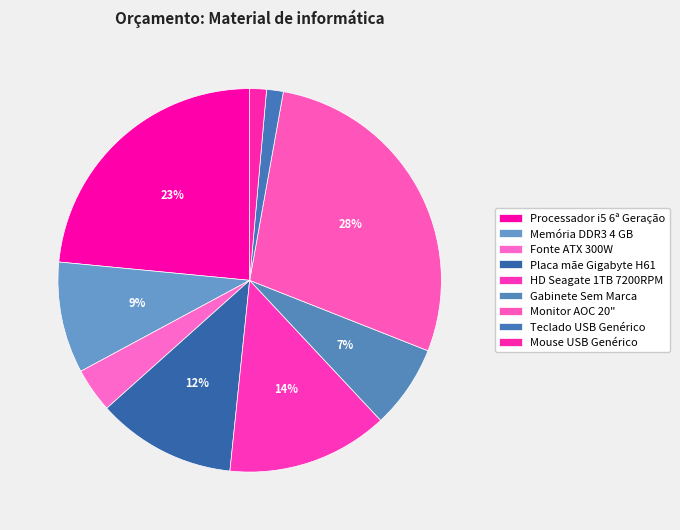

How many segments does this pie chart have?

9